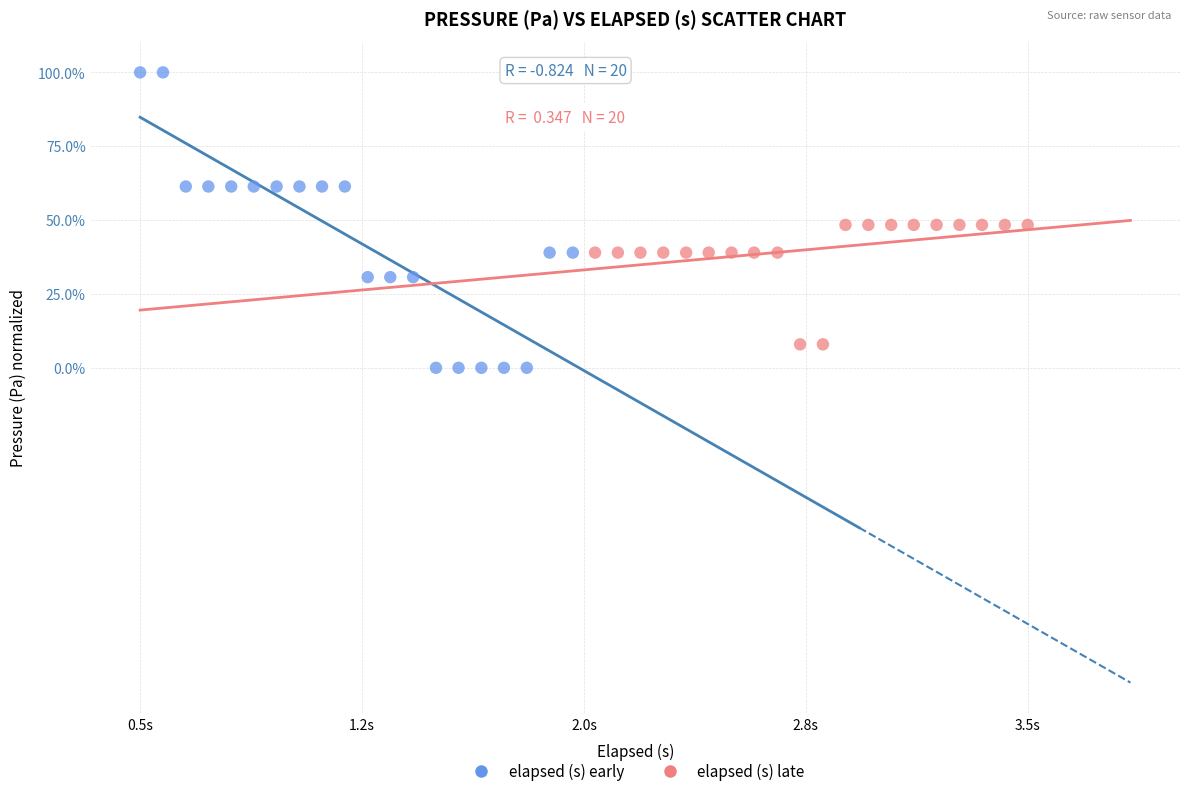

Which series has the widest spread of Y values?

elapsed (s) early